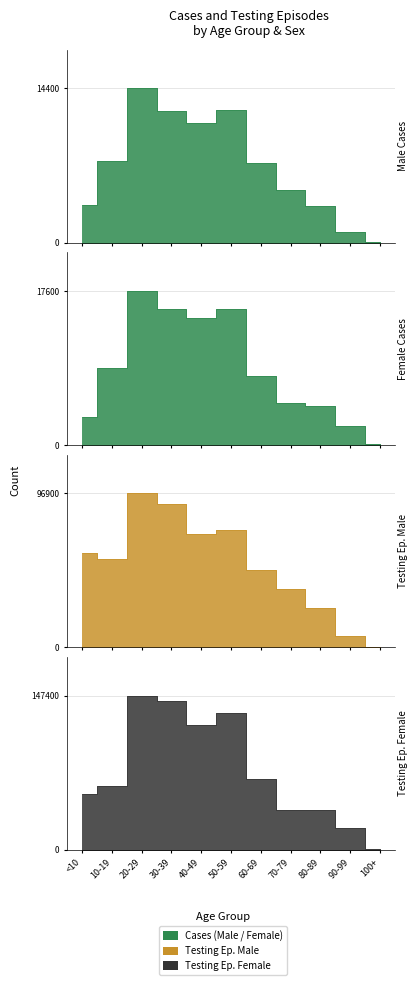

Which label corresponds to the largest value in the chart?

20-29